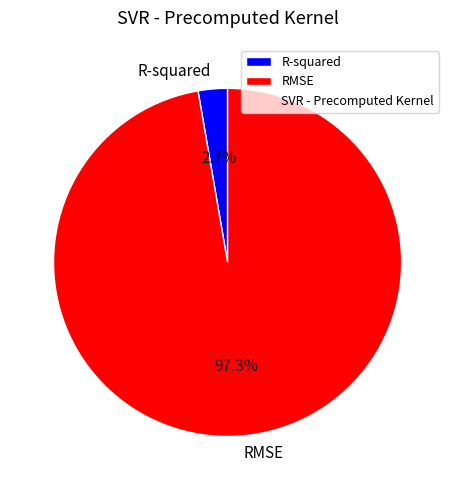

Which slice is the largest?

RMSE